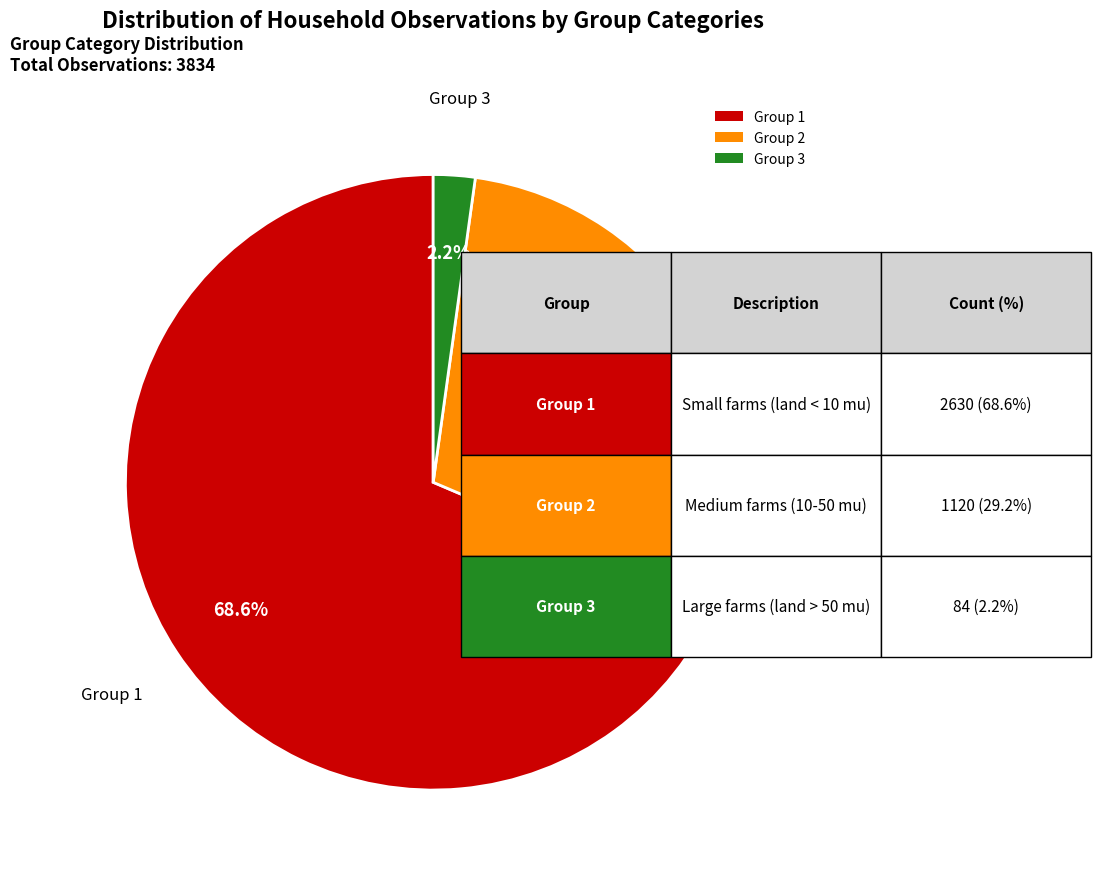

Approximately how many times larger is the value at Group 2 compared to Group 3?

13.3